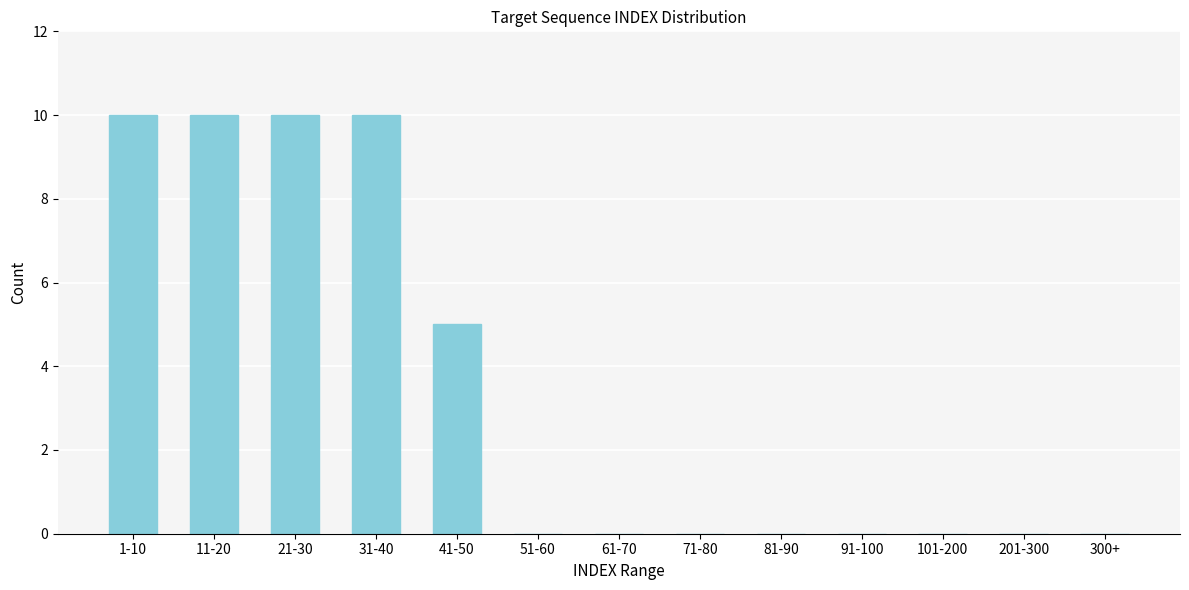

Reading right to left, transcribe all the data shown in this chart.

300+=0	201-300=0	101-200=0	91-100=0	81-90=0	71-80=0	61-70=0	51-60=0	41-50=5	31-40=10	21-30=10	11-20=10	1-10=10